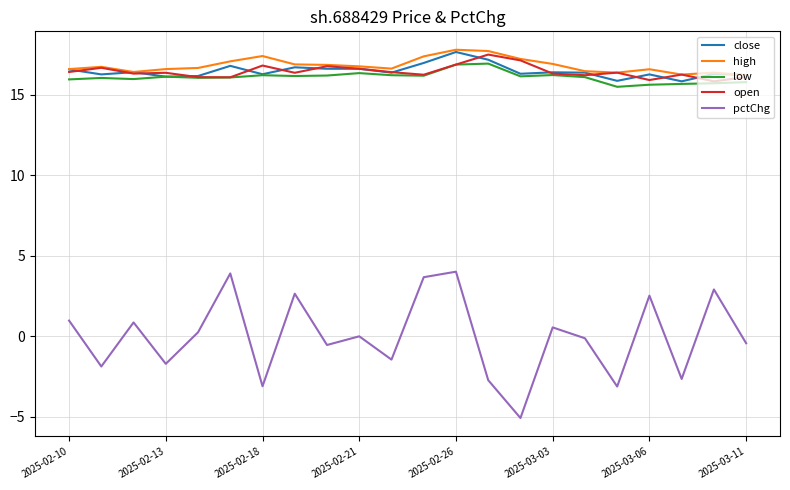

What is the maximum value shown in the chart?

17.8